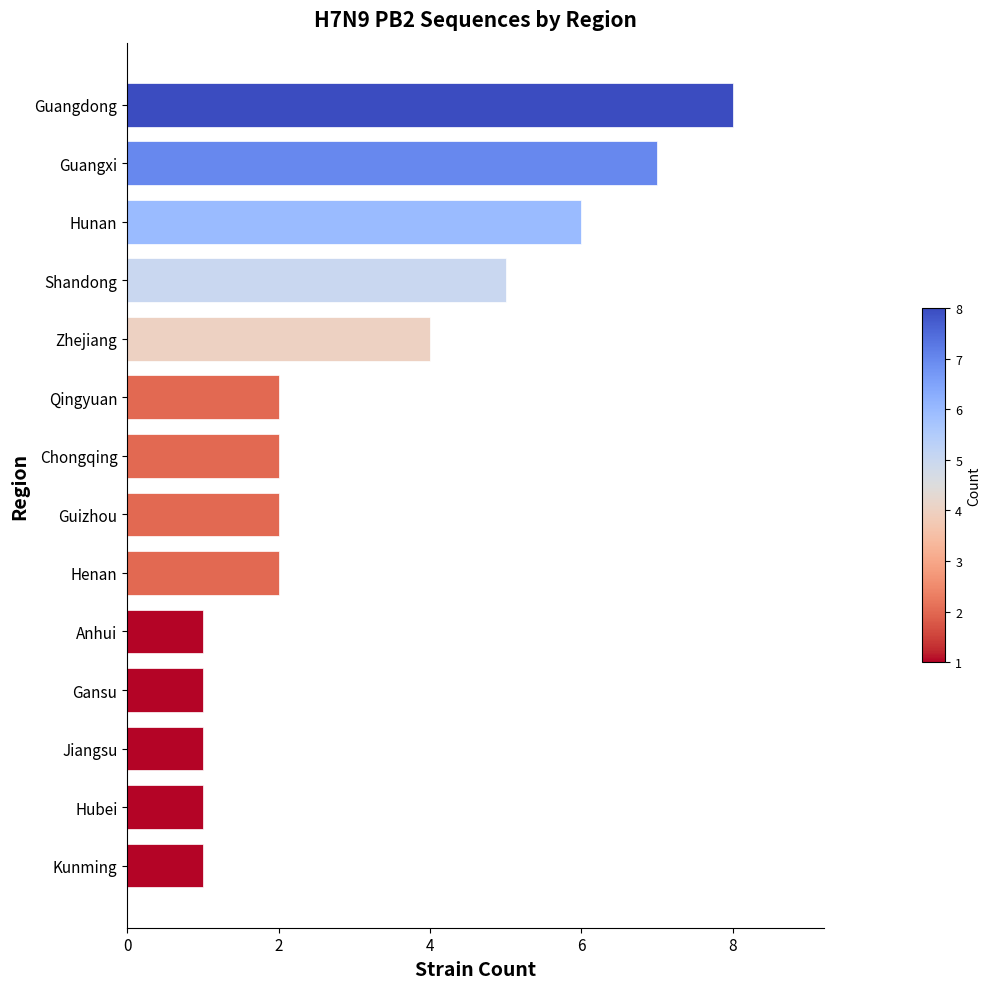

Are the bars grouped side by side (vs. stacked)?

No